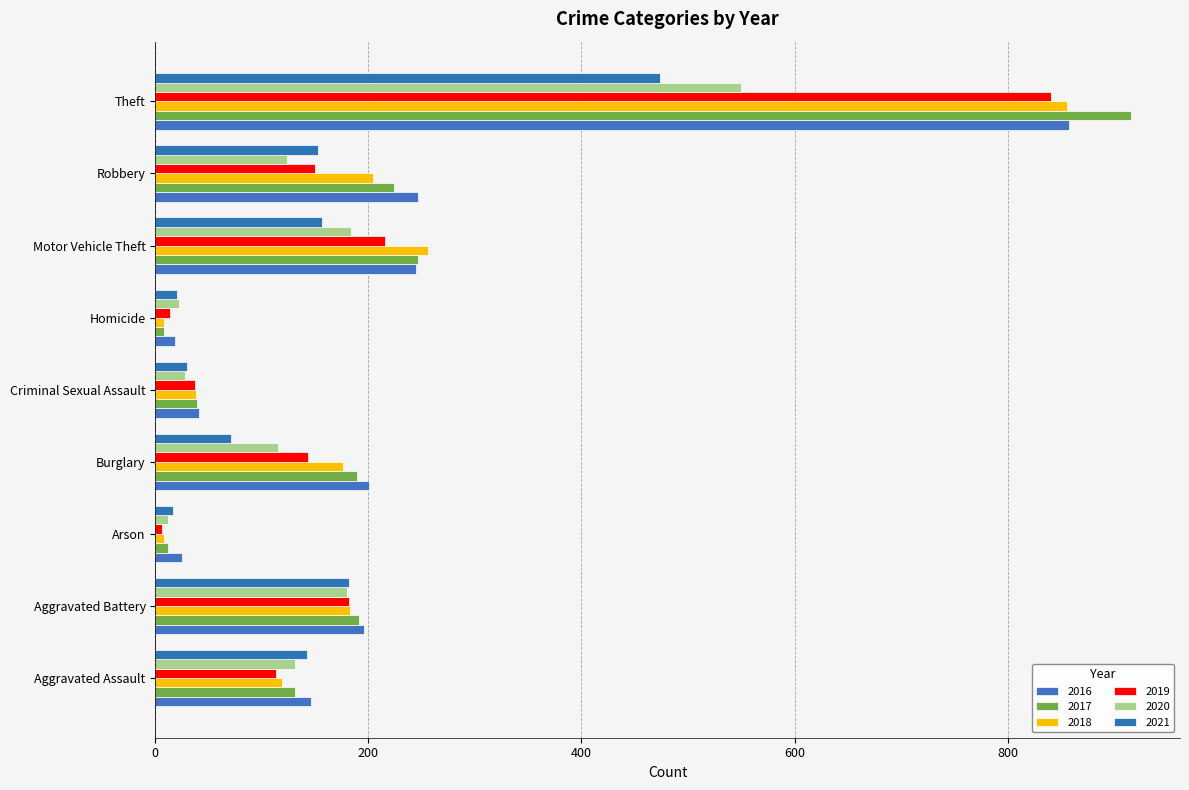

How many values in the 2020 series are below 124?

4